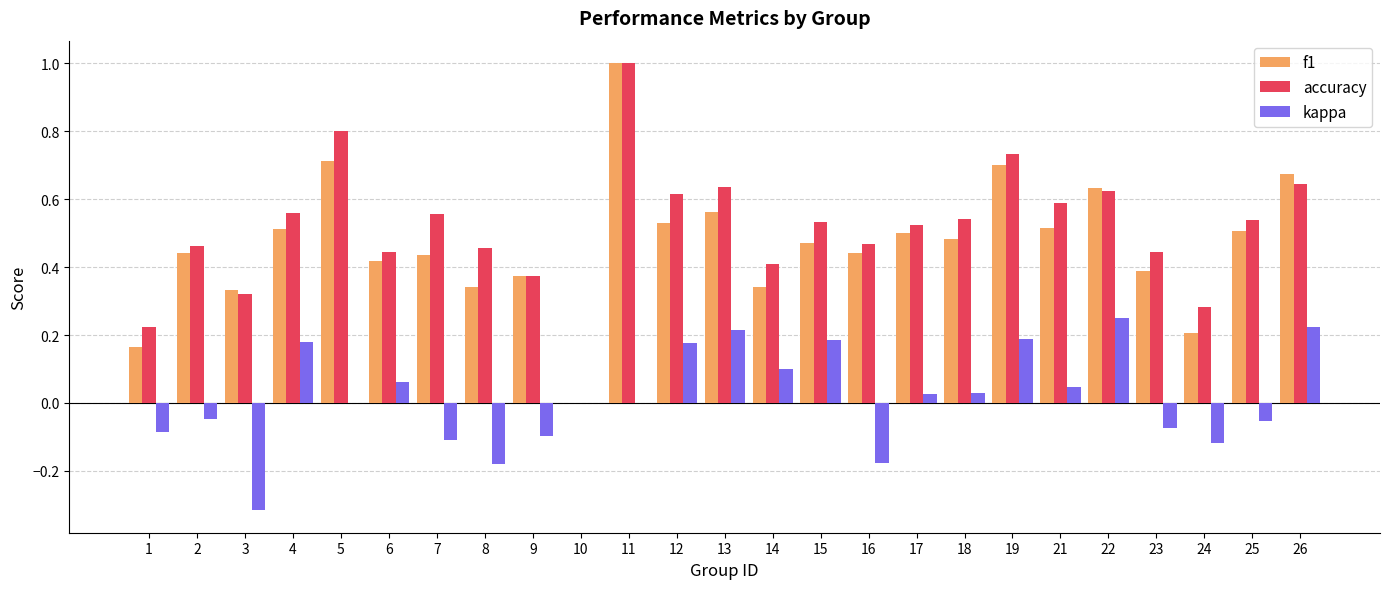

How many series are shown in this chart?

3